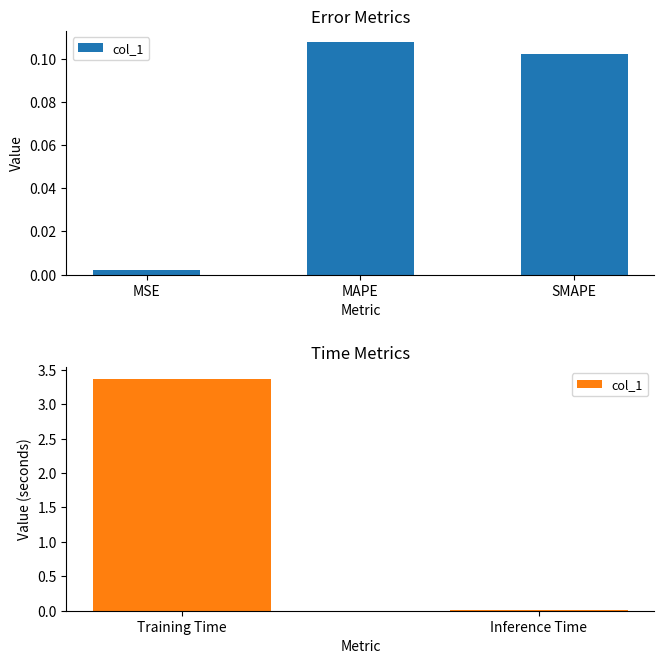

What is the difference between the maximum and minimum values?

3.4